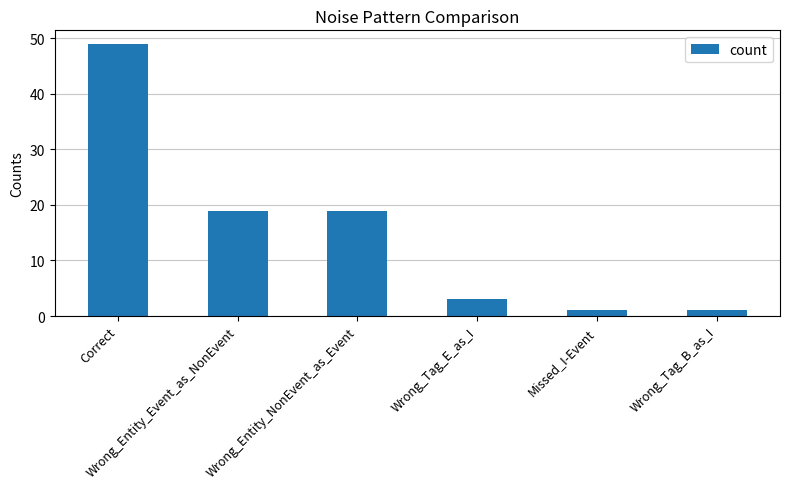

What is the maximum value shown in the chart?

49